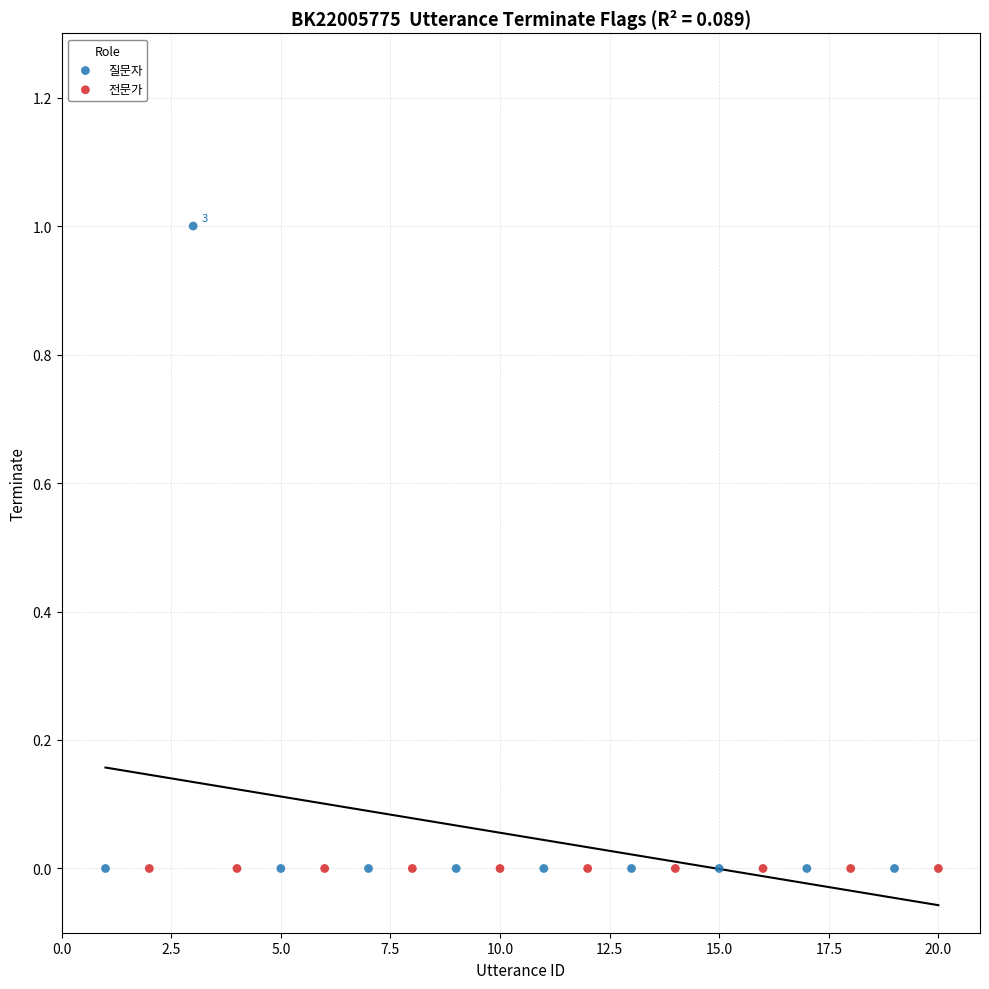

Which series reaches the maximum Y coordinate?

질문자